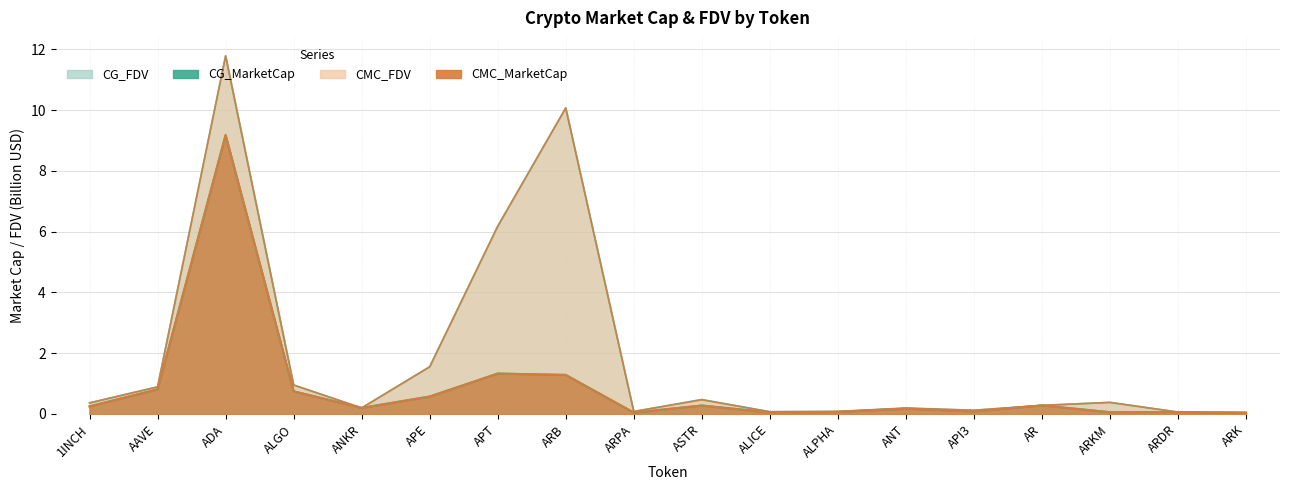

What is the value of the CMC_MarketCap point at the 7th from the left?

1.3